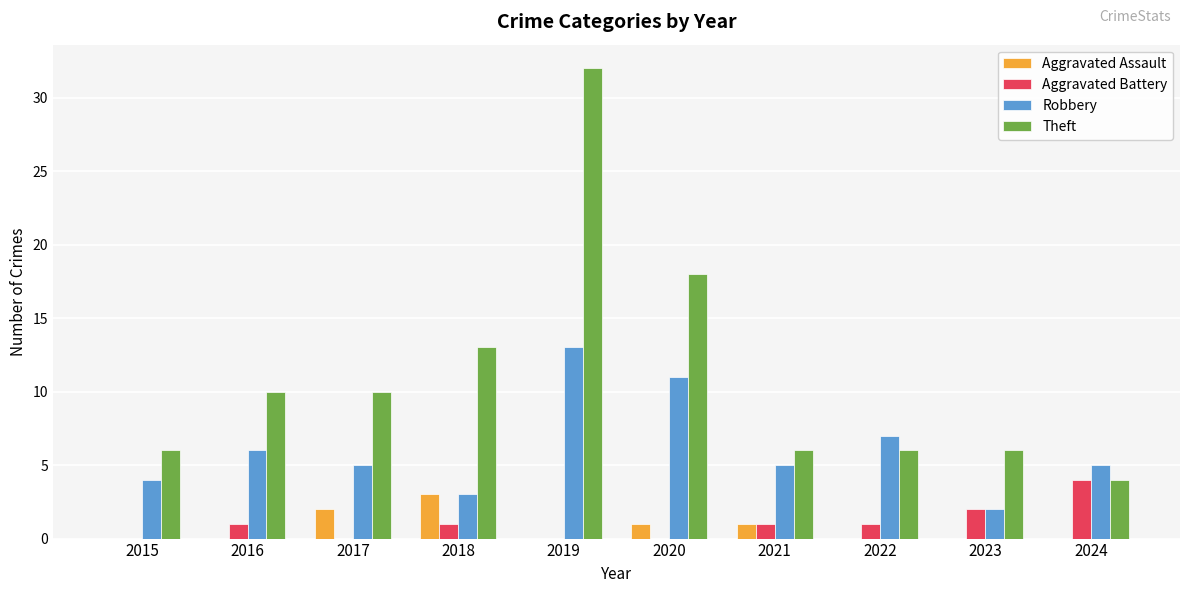

What is the highest value of the Robbery series?

13